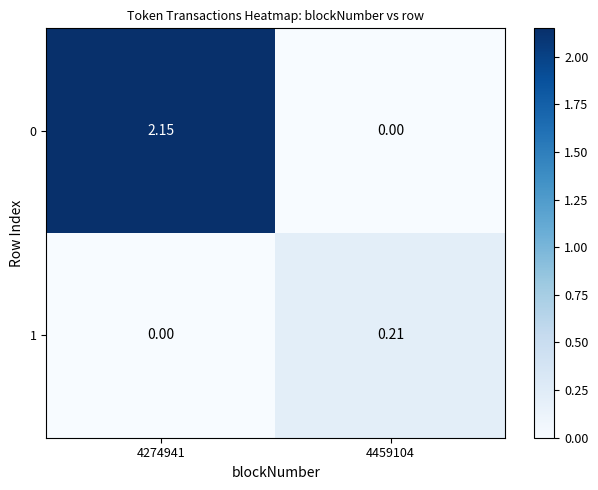

Is the value of 1 at 4459104 greater than the value of 0 at 4459104?

Yes